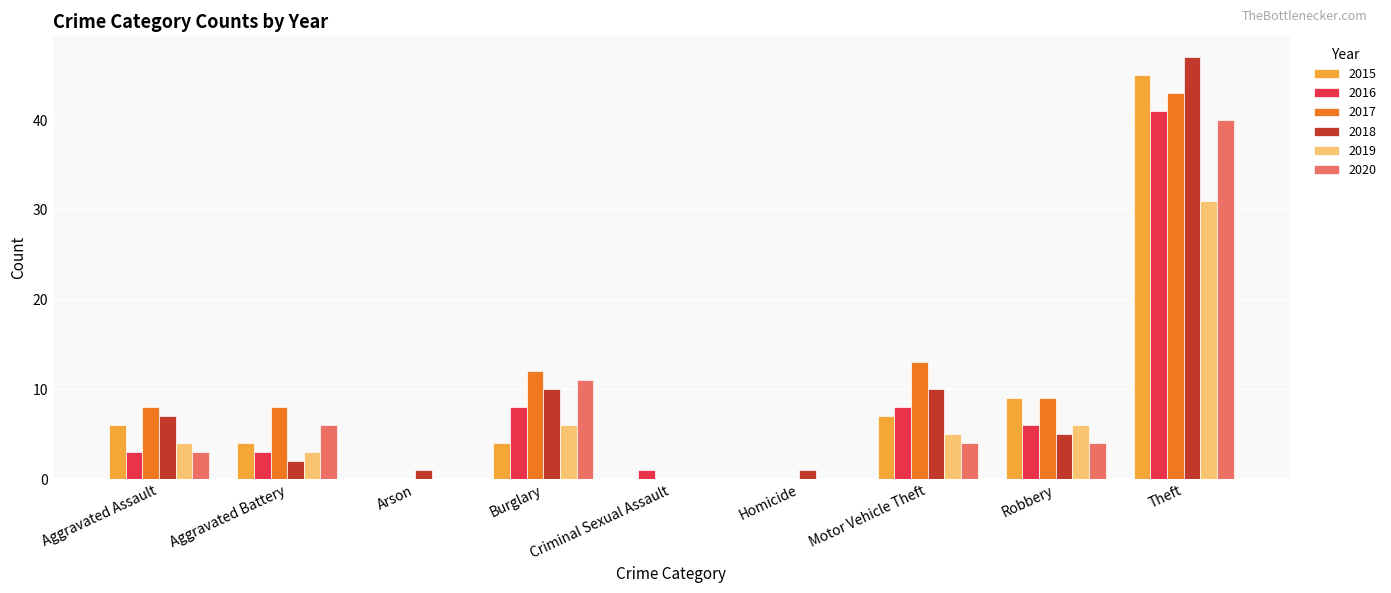

What is the total value across all series at Criminal Sexual Assault?

1